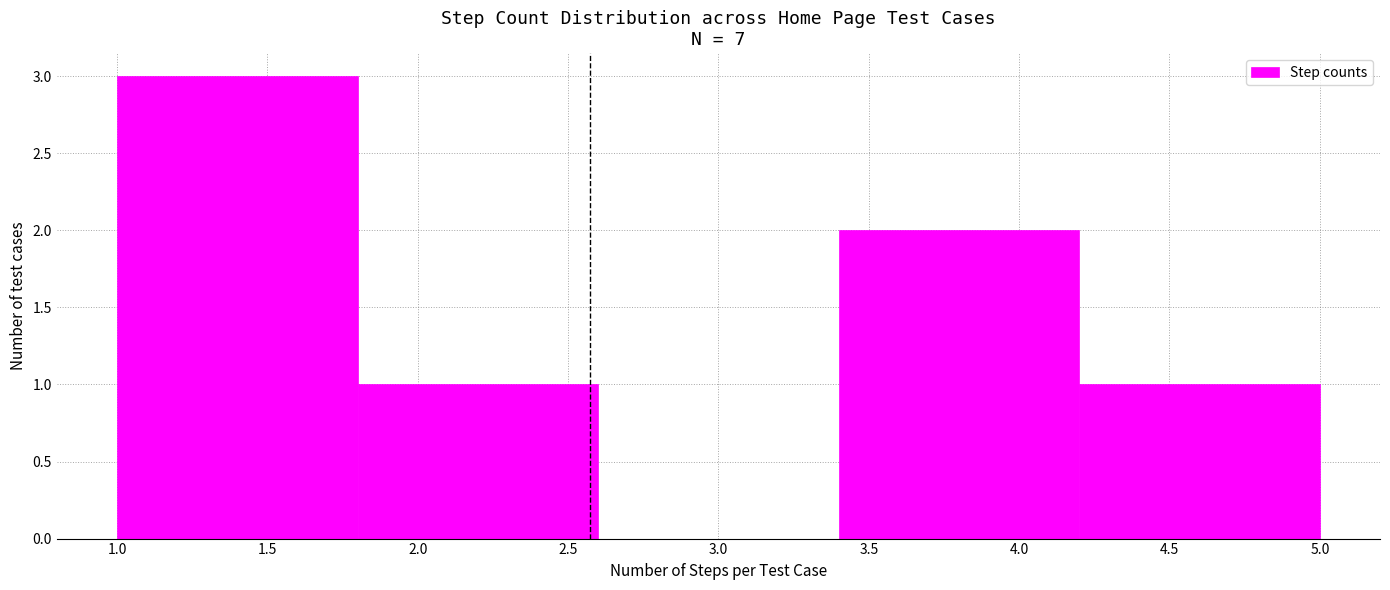

How tall is the bar that spans 1.0 to 1.8 on the x-axis? The values are not printed on the chart, so give them approximately, as read against the axis.

3